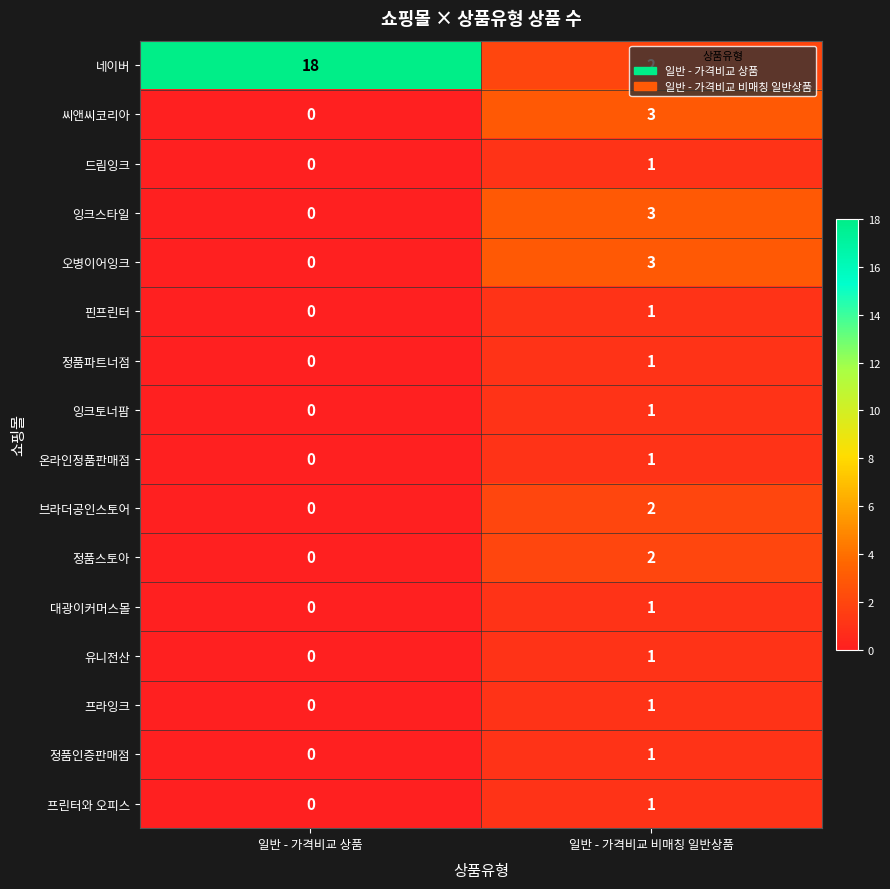

What is the difference between the maximum and minimum values in the 씨앤씨코리아 series?

3